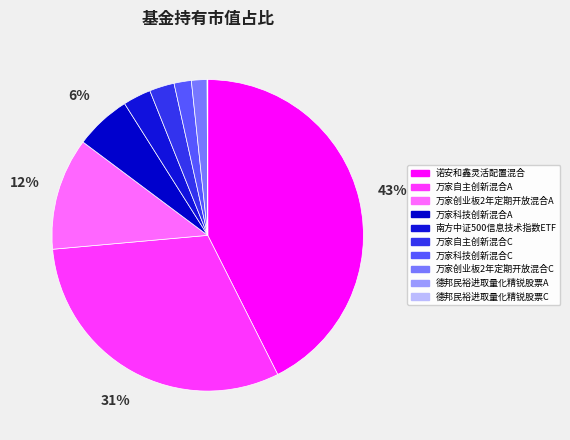

What percentage is the 万家自主创新混合C slice, to the nearest percent?

3%